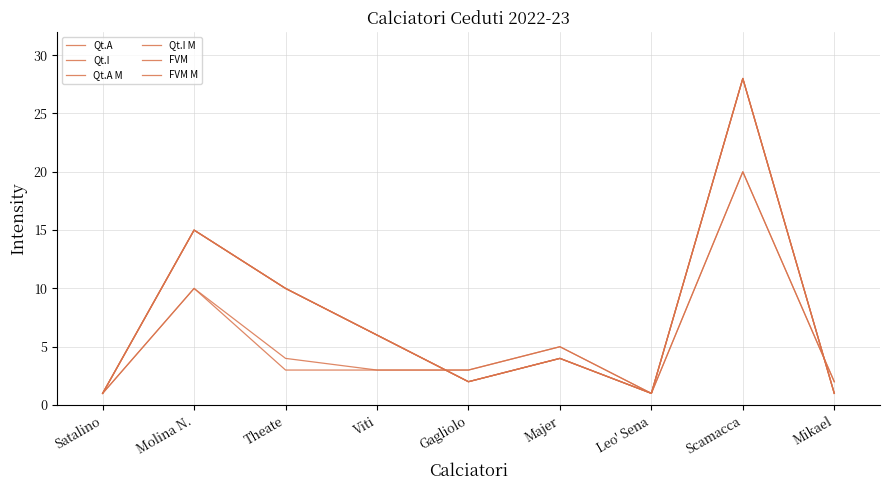

What is the average value of the Qt.I series?

8